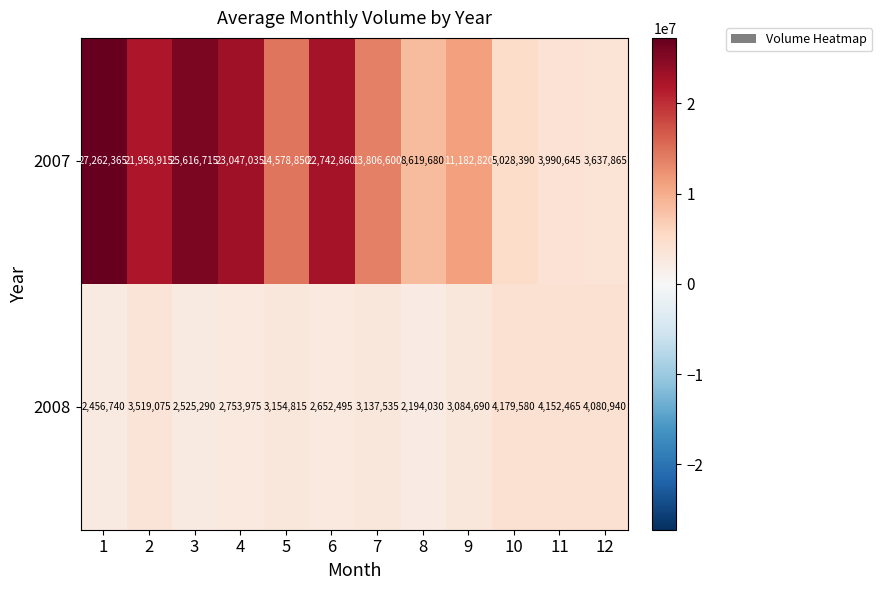

Reading left to right, transcribe all the data shown in this chart.

2007: 27262365	21958915	25616715	23047035	14578850	22742860	13806600	8619680	11182820	5028390	3990645	3637865
2008: 2456740	3519075	2525290	2753975	3154815	2652495	3137535	2194030	3084690	4179580	4152465	4080940